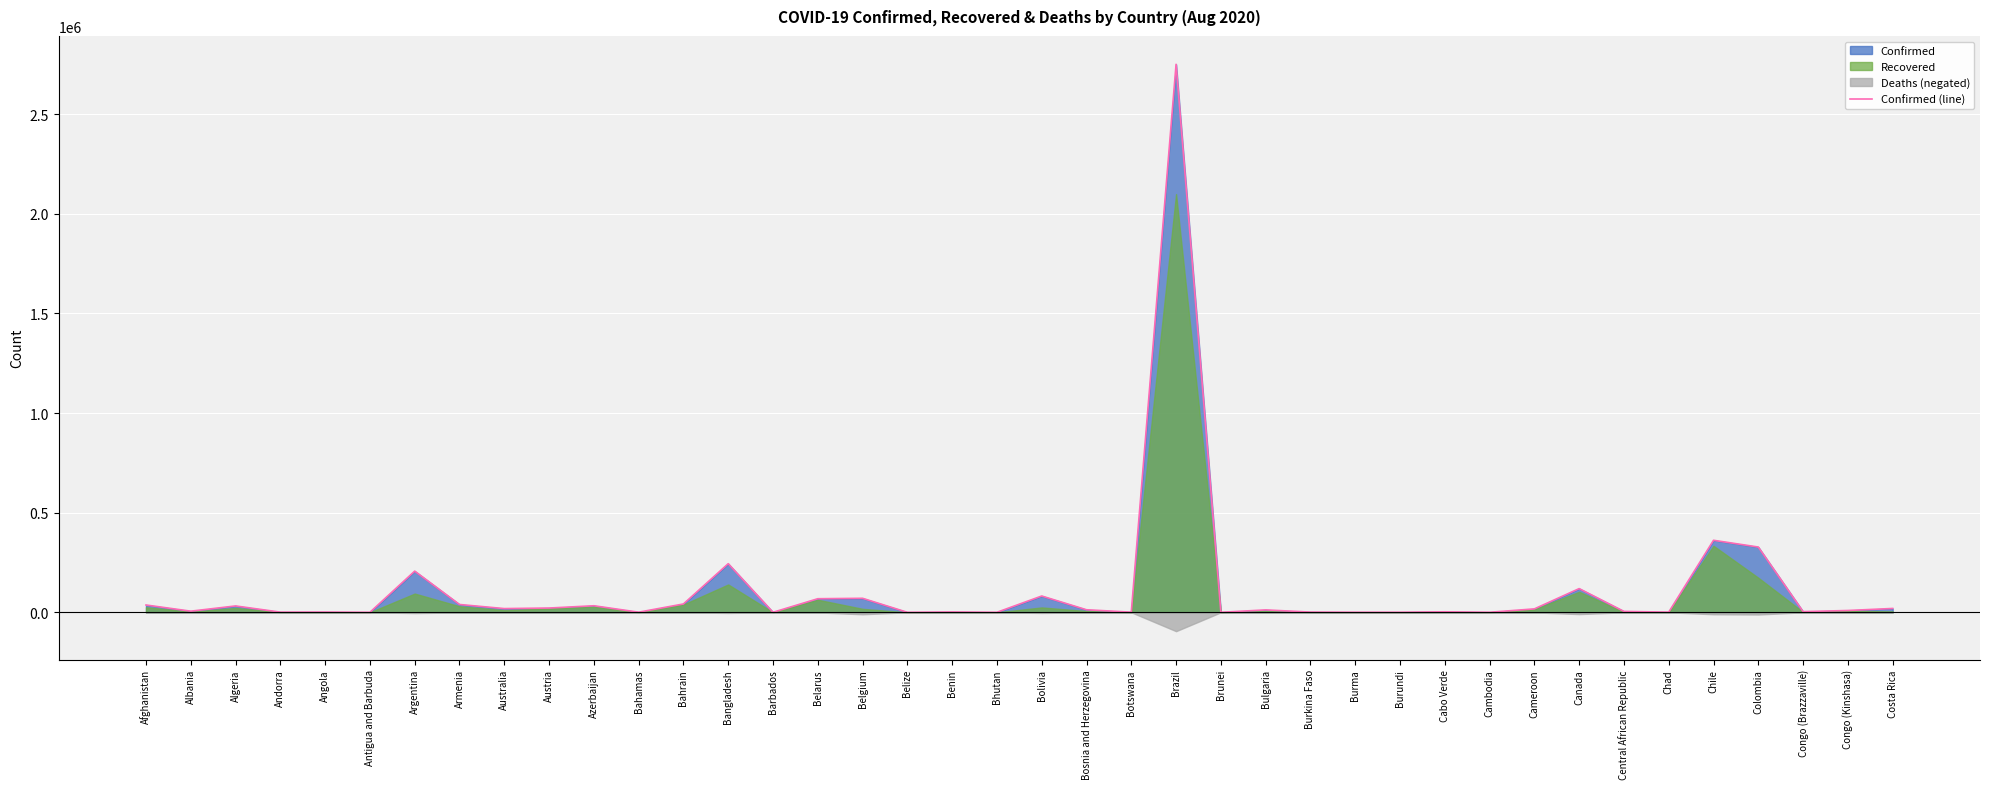

At which category does the chart reach its peak across all series?

Brazil